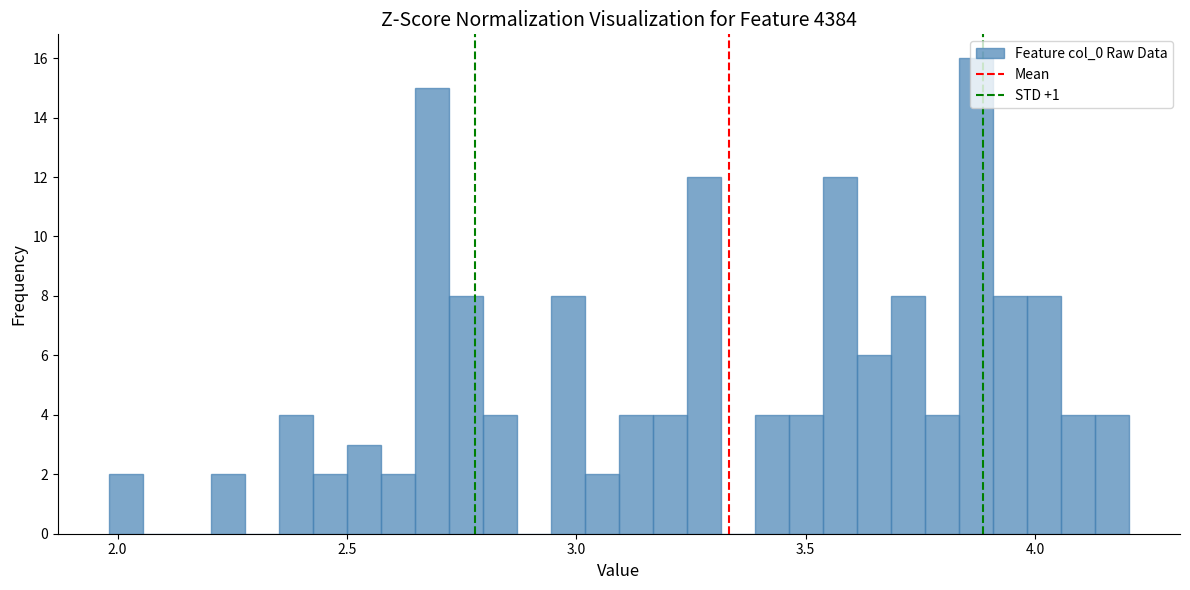

Around what value on the x-axis is the tallest bar? Give the approximate position of its centre, as read against the axis.

3.85